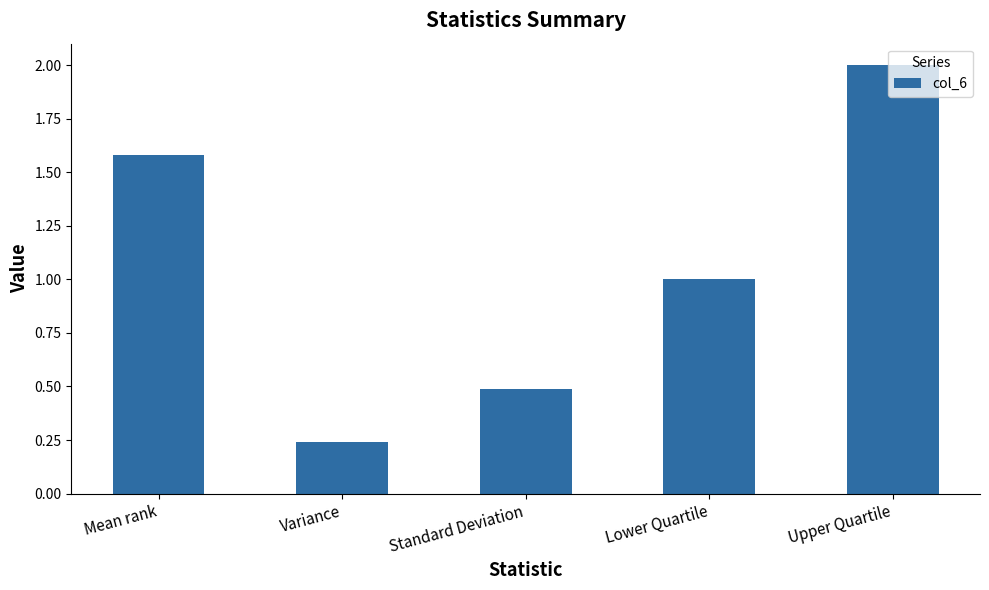

What is the ratio of the value at Mean rank to the value at Lower Quartile?

1.6